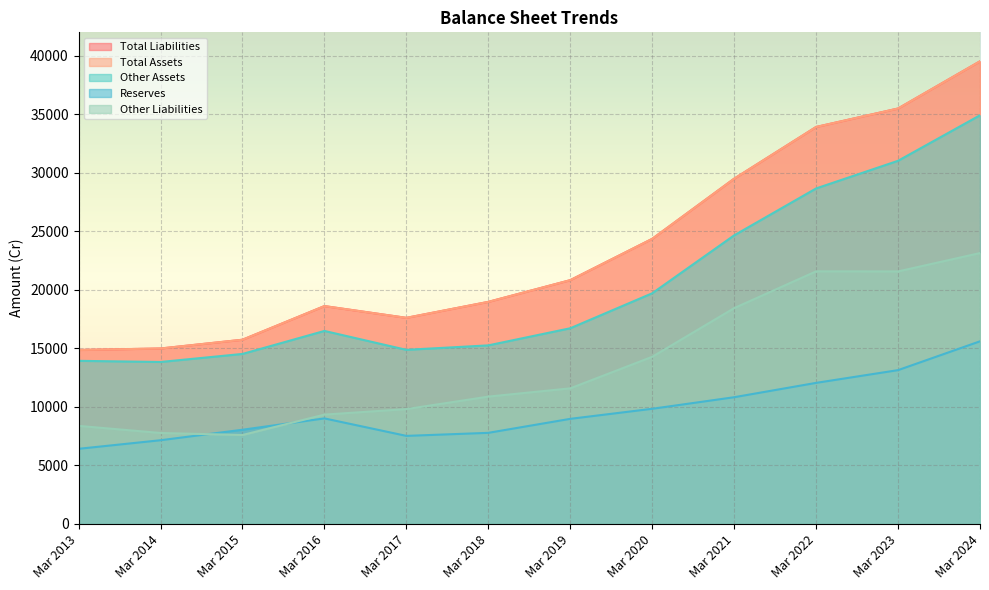

True or false: Reserves and Total Assets cross at least once.

False